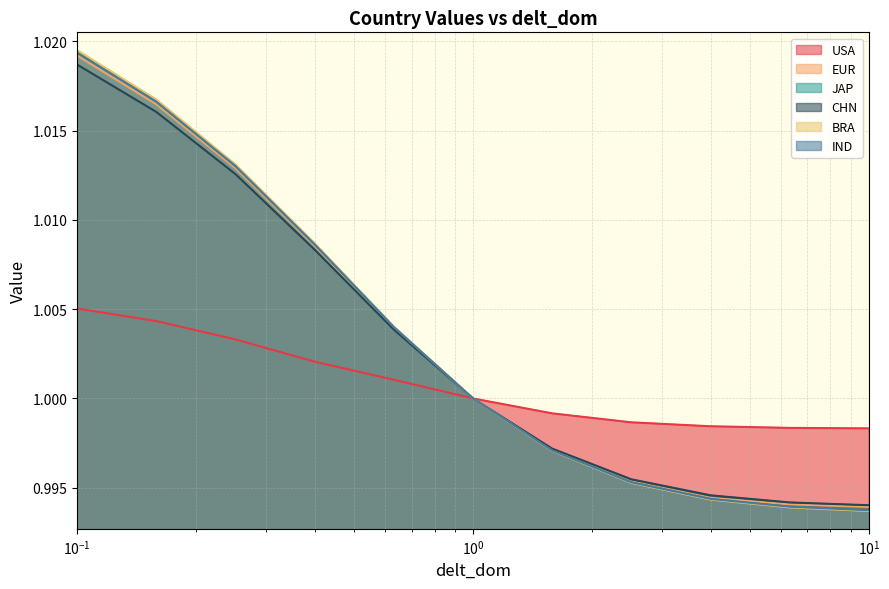

True or false: JAP and IND intersect in this chart.

True